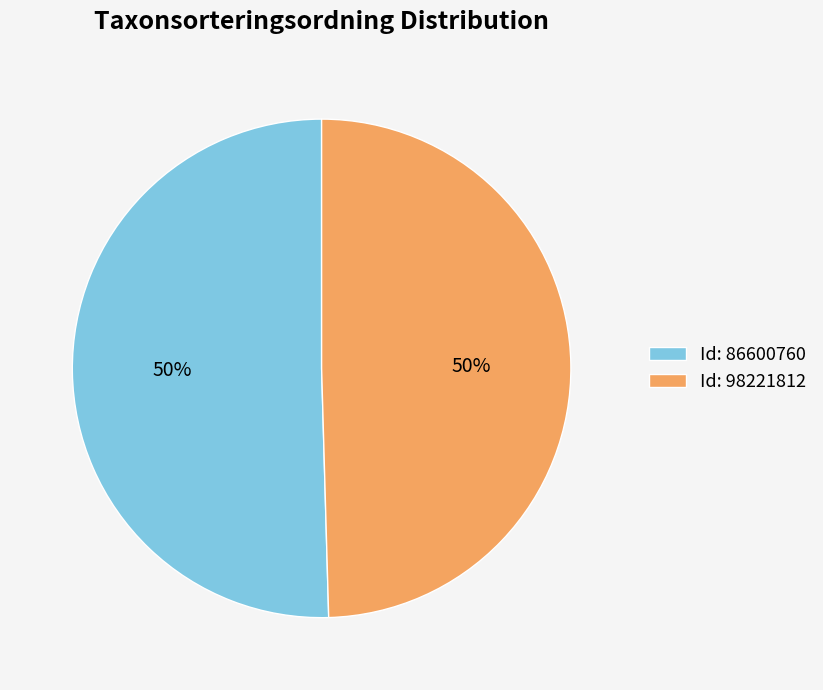

How many segments does this pie chart have?

2